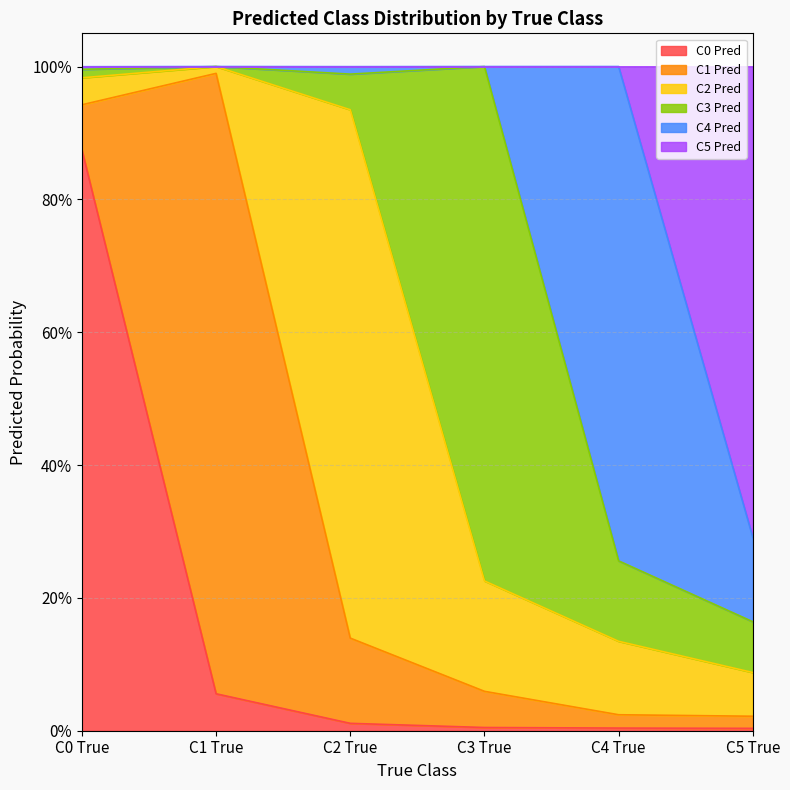

Which series has the largest total across all categories?

C1 Pred